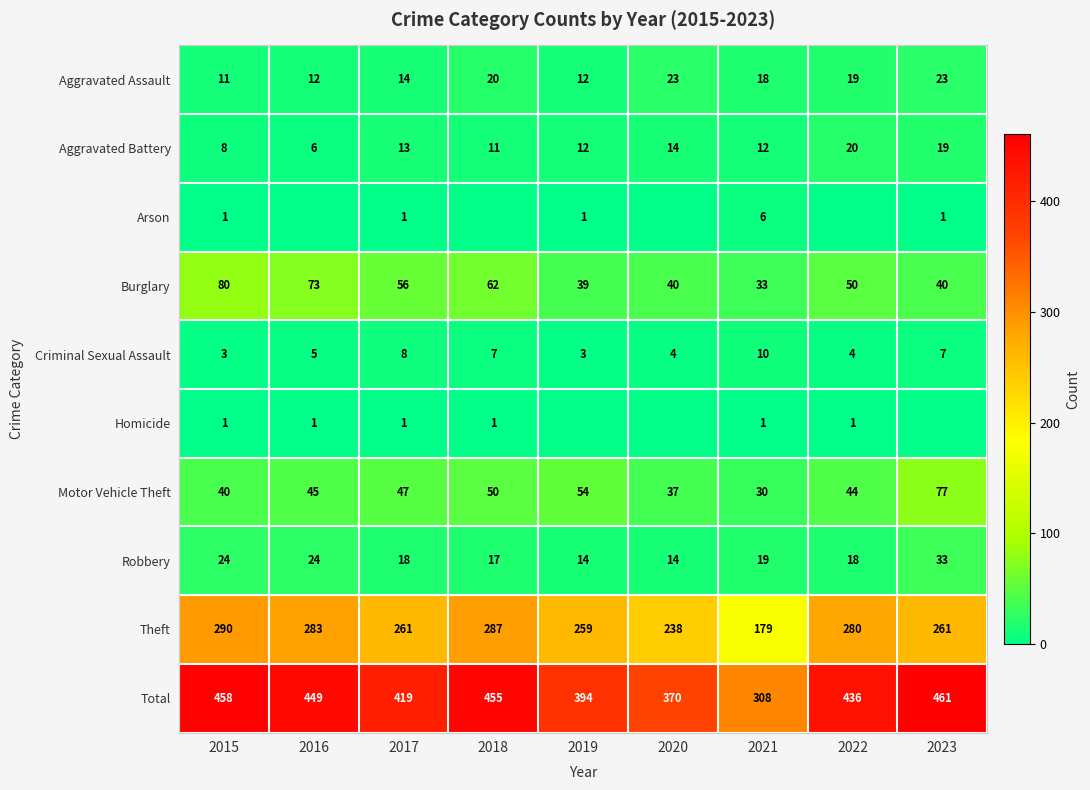

Where is Motor Vehicle Theft nearest to the value 53?

2019